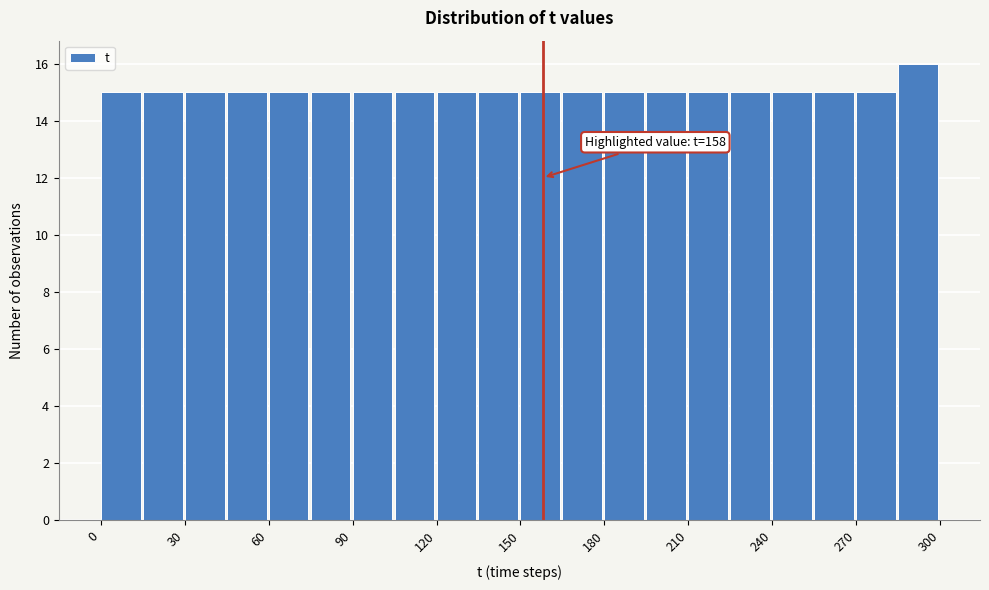

Read against the x-axis, roughly where is the centre of the tallest bar?

290